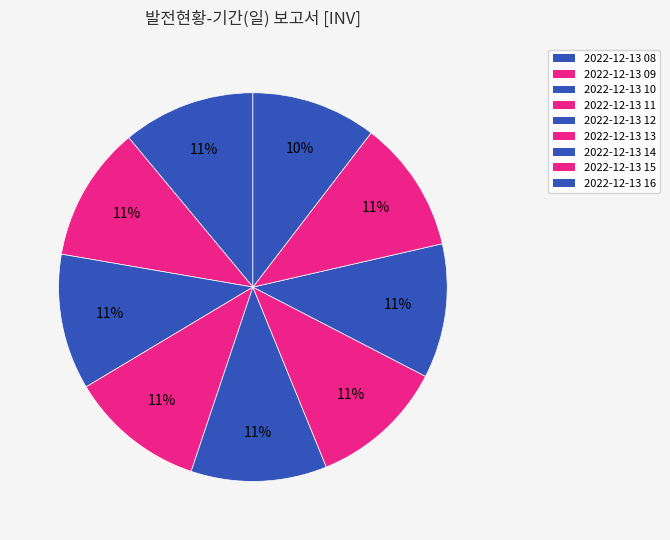

Which slice is the smallest?

2022-12-13 16